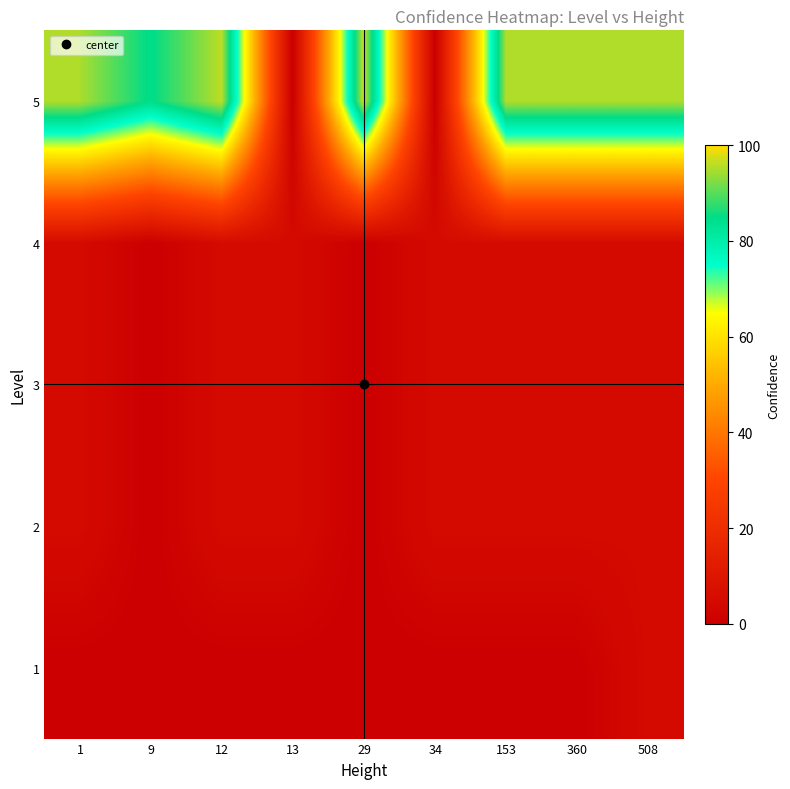

How many distinct data groups are displayed?

5